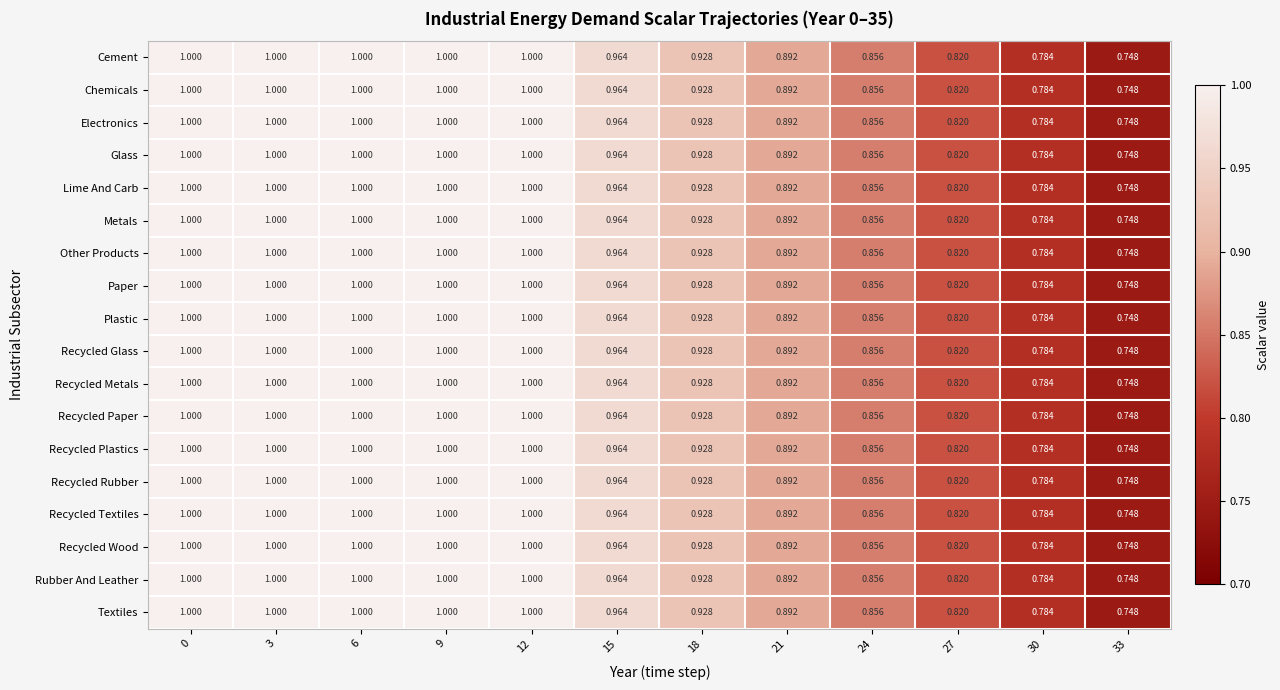

Is the value of Recycled Plastics at 15 greater than the value of Recycled Textiles at 24?

Yes